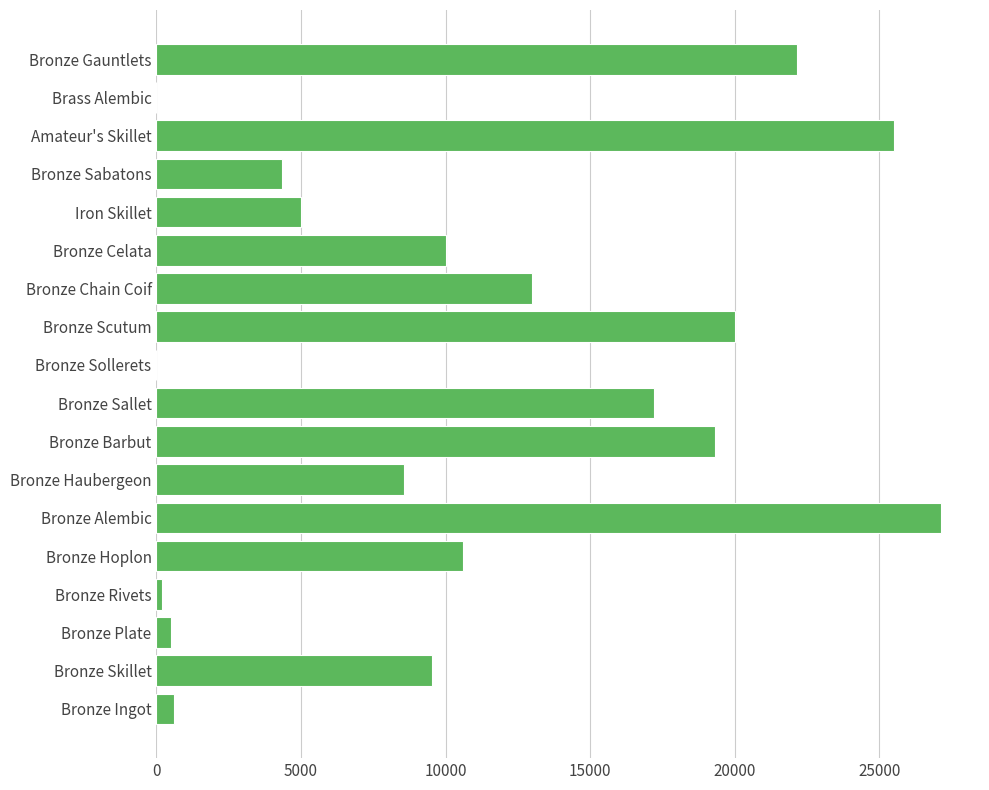

Which has a higher value, Bronze Barbut or Bronze Skillet?

Bronze Barbut